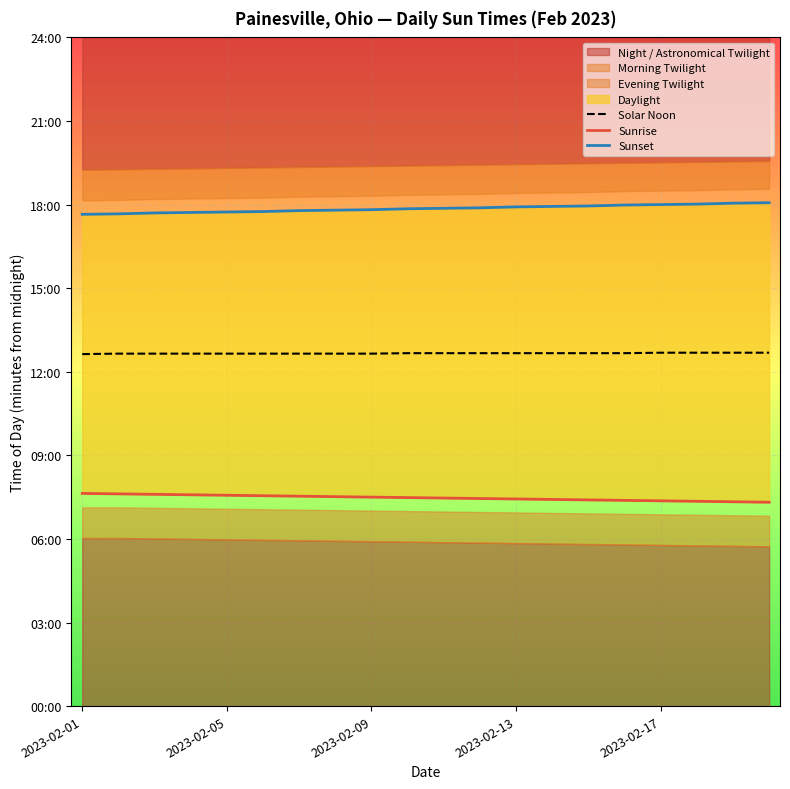

Between 15 and 2023-02-17, which is larger?

15